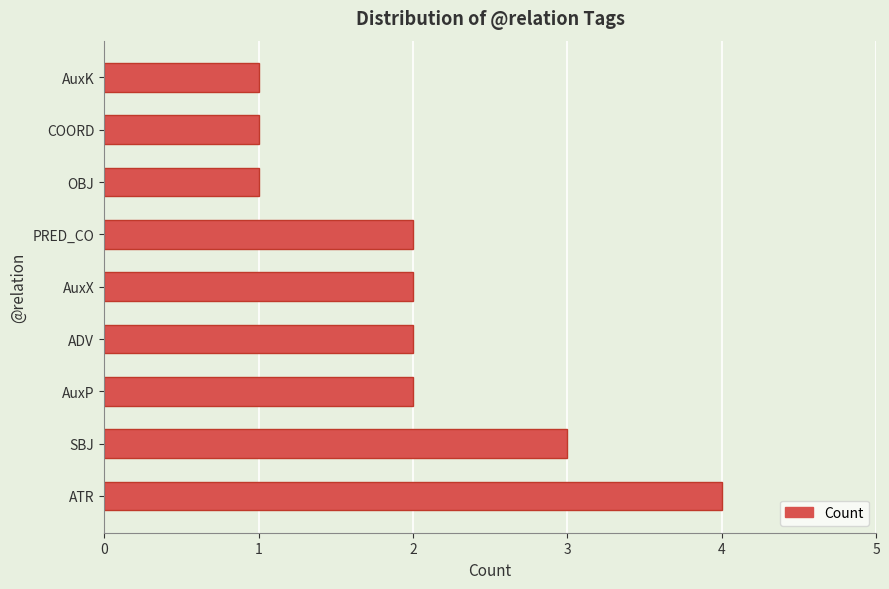

Reading bottom to top, extract all data points from this chart.

4	3	2	2	2	2	1	1	1